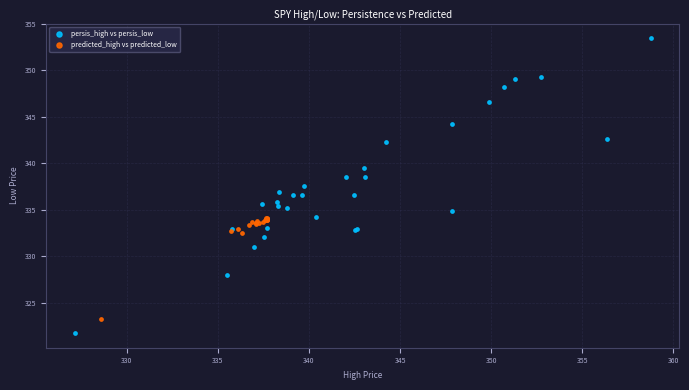

Which series contains the highest Y value?

persis_high vs persis_low